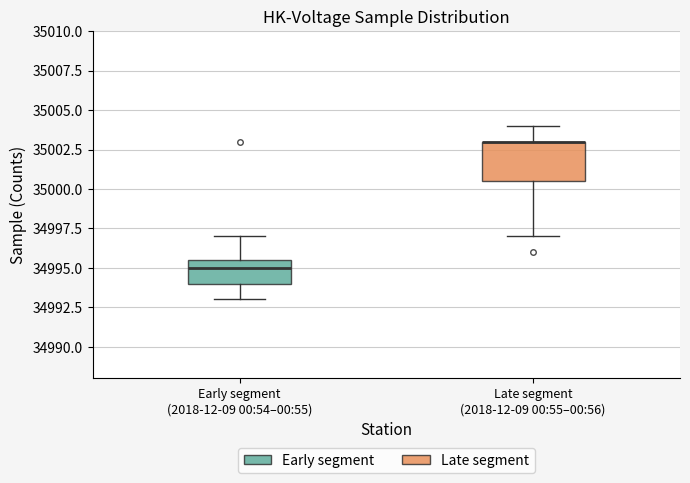

Reading left to right, transcribe this box plot: for each box, give where its median line is, the range the box spans, and where its two whiskers end, as read against the y-axis. The values are not printed on the chart, so give them approximately, as read against the axis.

Early segment (2018-12-09 00:54–00:55): median 34995.0, box 34994.0 to 34995.5, whiskers 34993.0 to 34997.0
Late segment (2018-12-09 00:55–00:56): median 35003.0 (drawn on the box's upper edge), box 35000.5 to 35003.0, whiskers 34997.0 to 35004.0